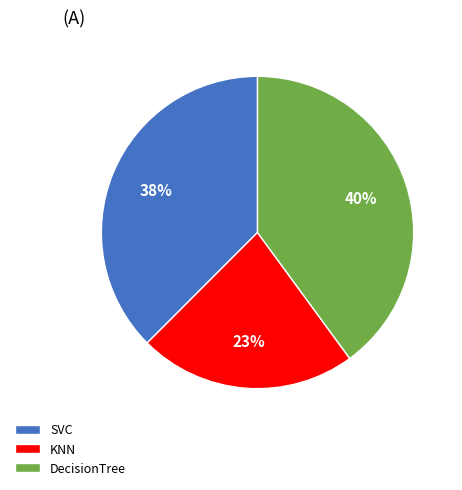

Do SVC and KNN together represent more than half of the pie?

Yes